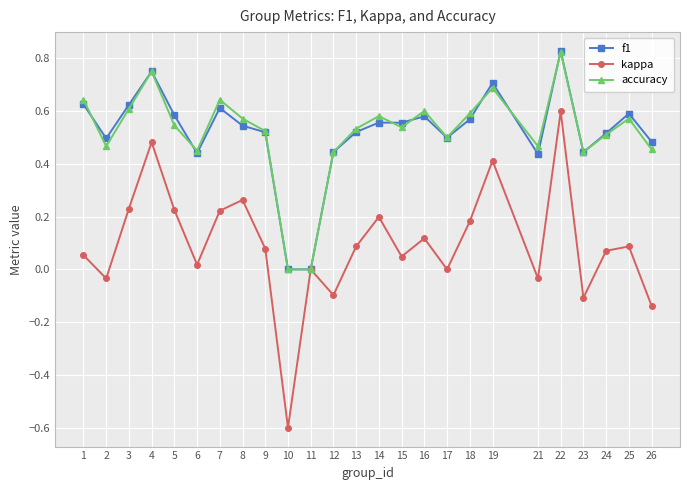

Which category has the highest value in the kappa series?

22